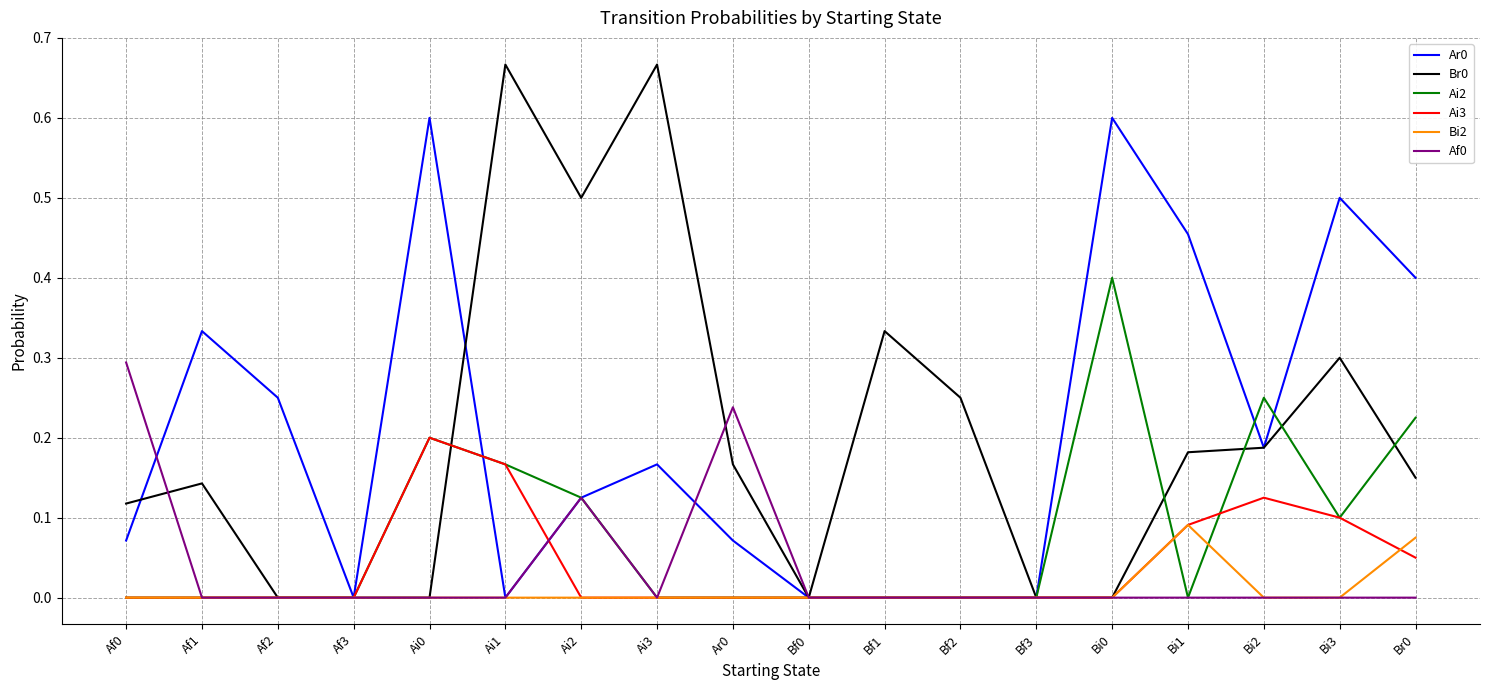

Is the value of Bi2 at Ai3 greater than the value of Ai3 at Br0?

No